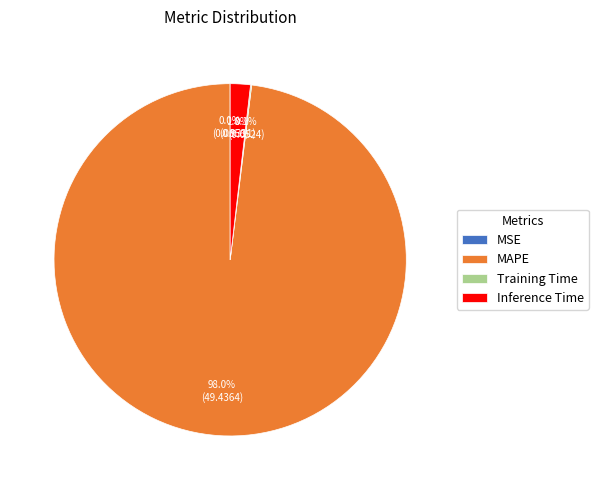

Is there a majority slice in this chart?

Yes